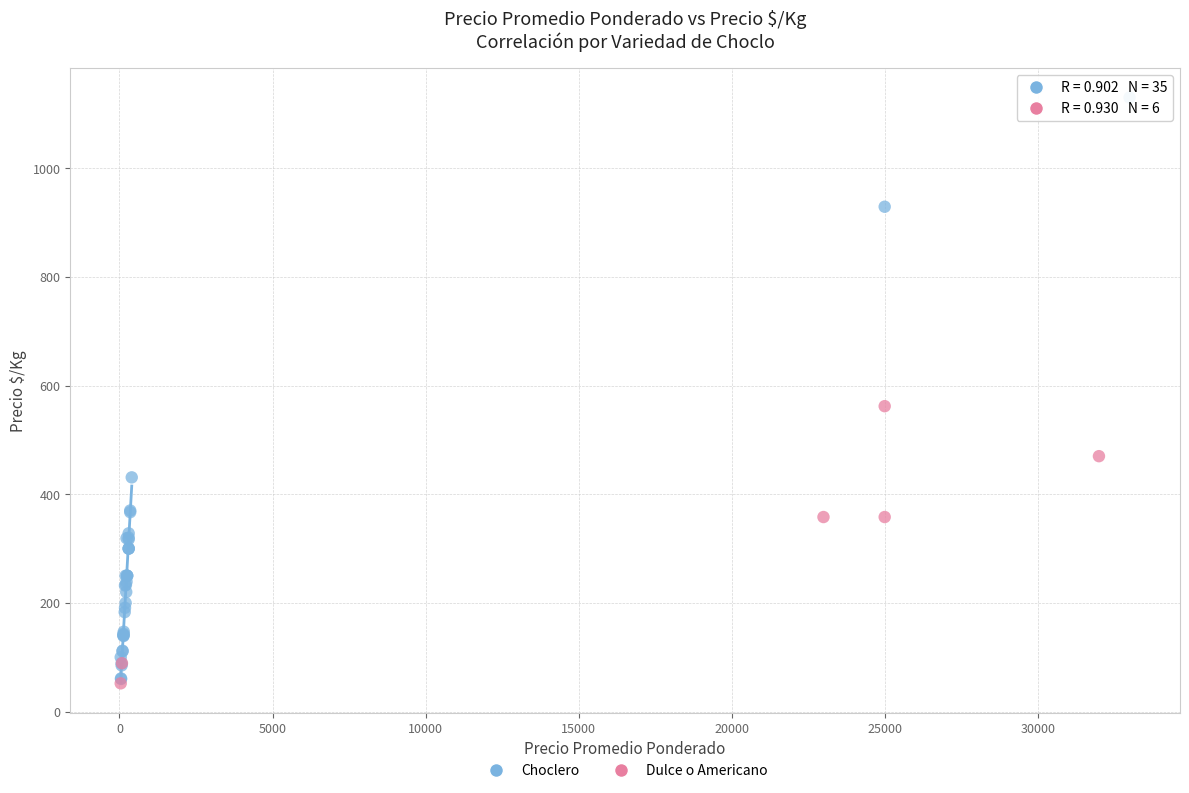

Which series contains the highest Y value?

Choclero